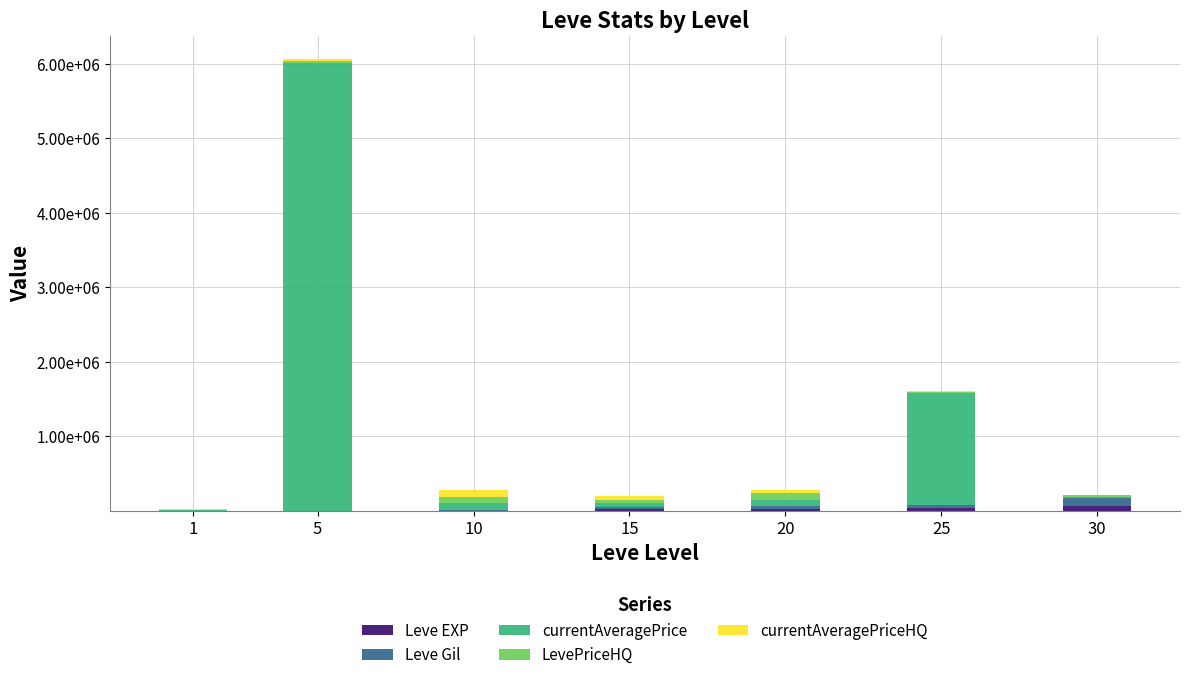

Are the bars horizontal?

No